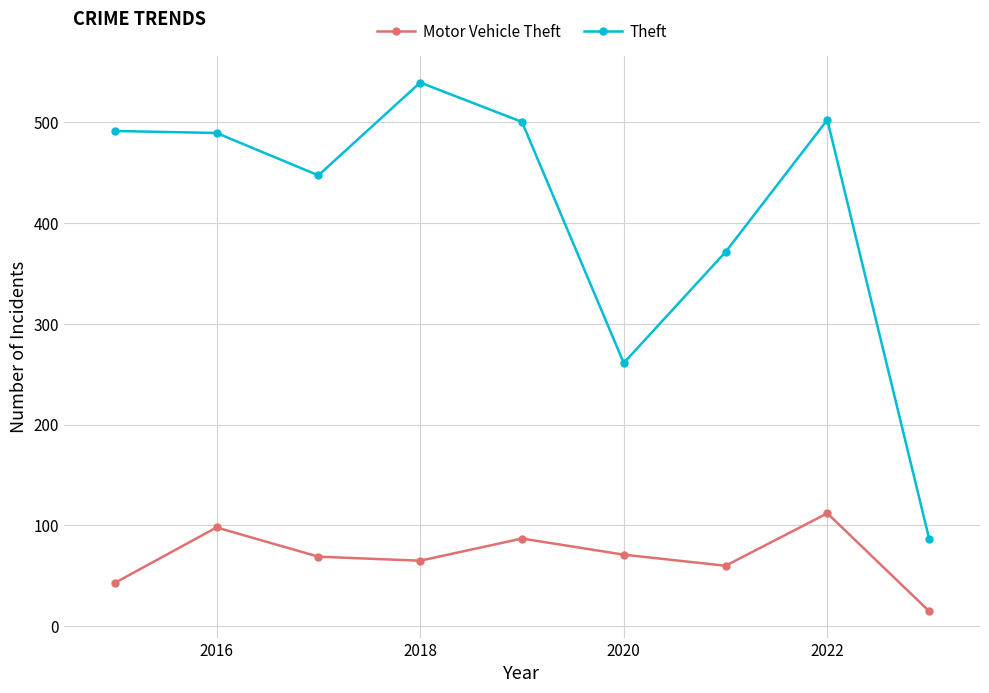

Which series has the largest total across all categories?

Theft